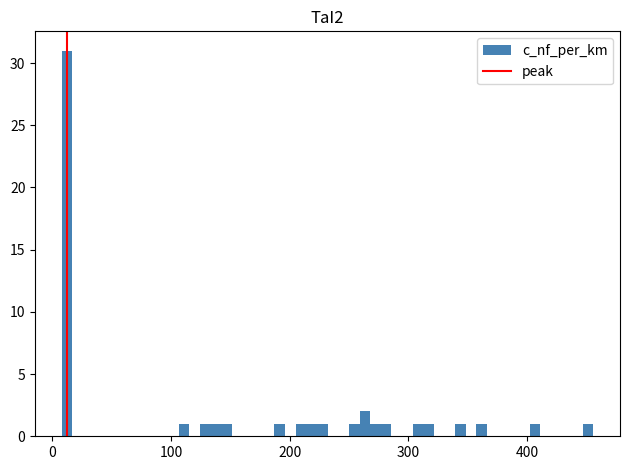

Around what value on the x-axis is the tallest bar? Give the approximate position of its centre, as read against the axis.

10